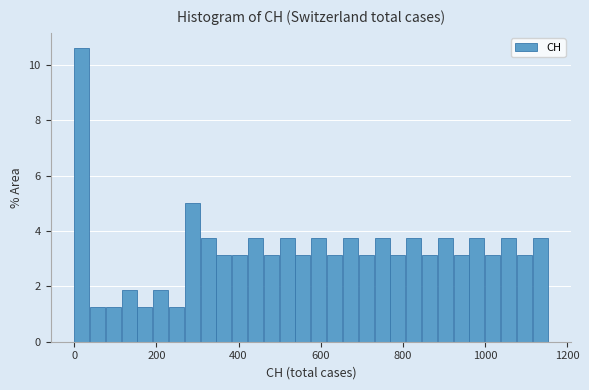

Around what value on the x-axis is the tallest bar? Give the approximate position of its centre, as read against the axis.

20